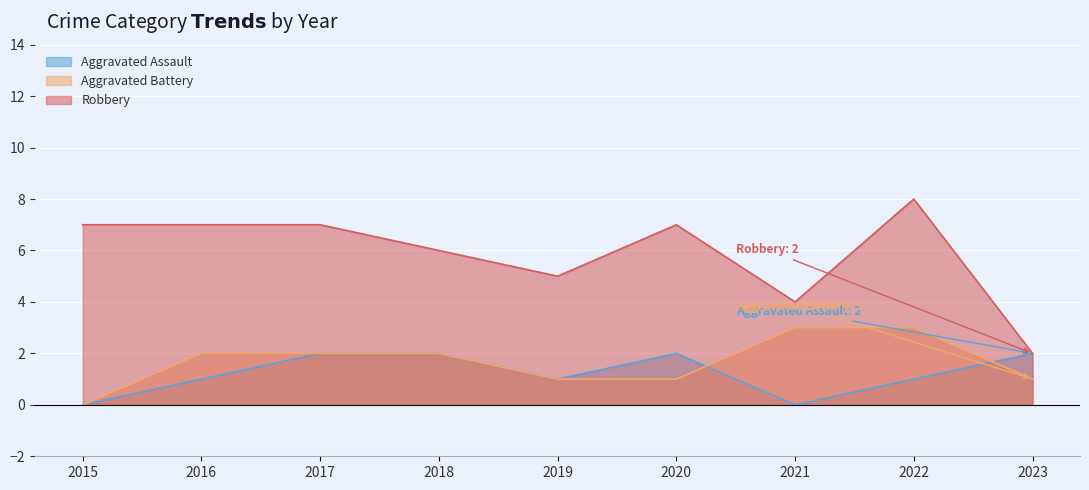

At which label does Aggravated Battery first exceed 2?

2021